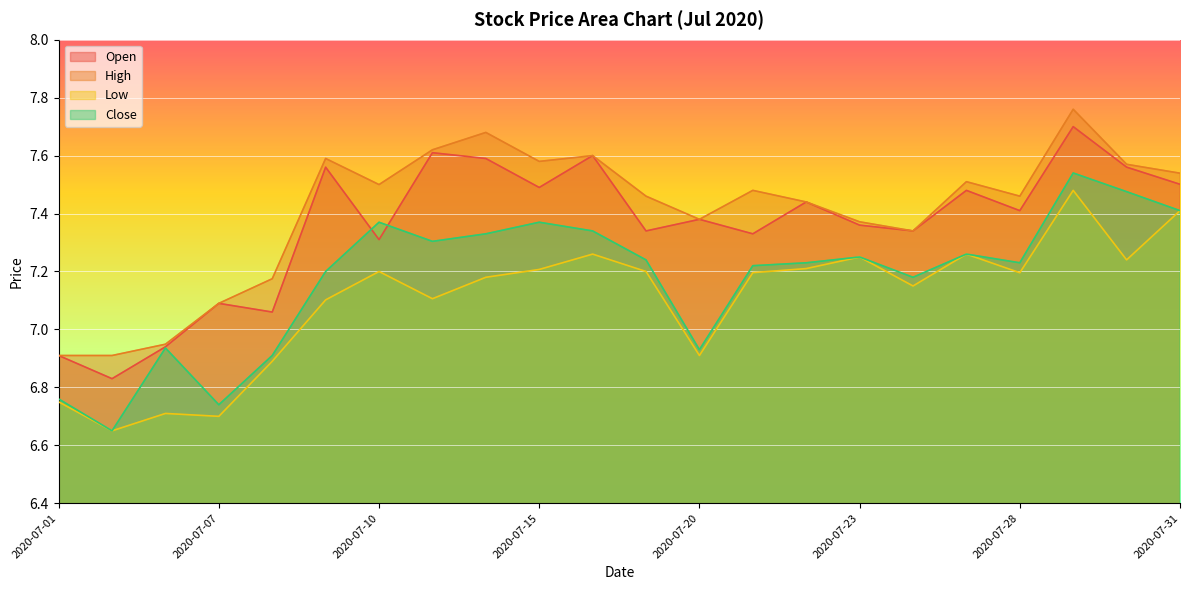

The value of Close at 2020-07-16 is 7.3. True or false?

True